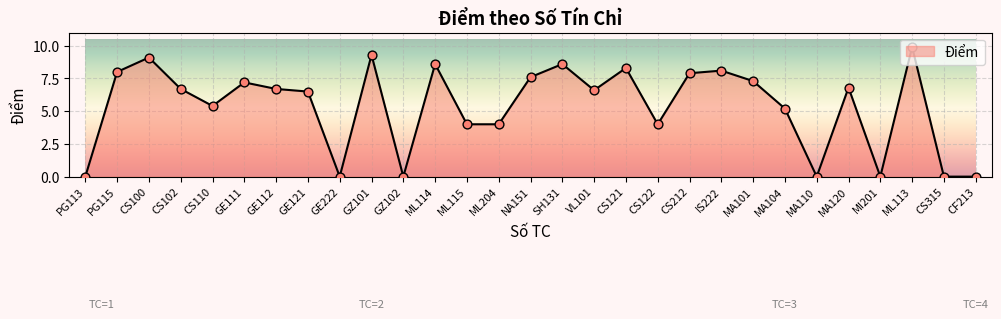

What is the change in value from PG113 to CS121?

+8.3